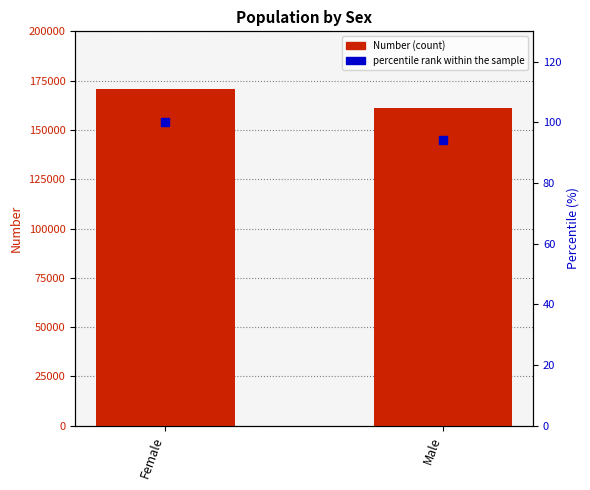

Which series has the largest Y range (max minus min)?

Number